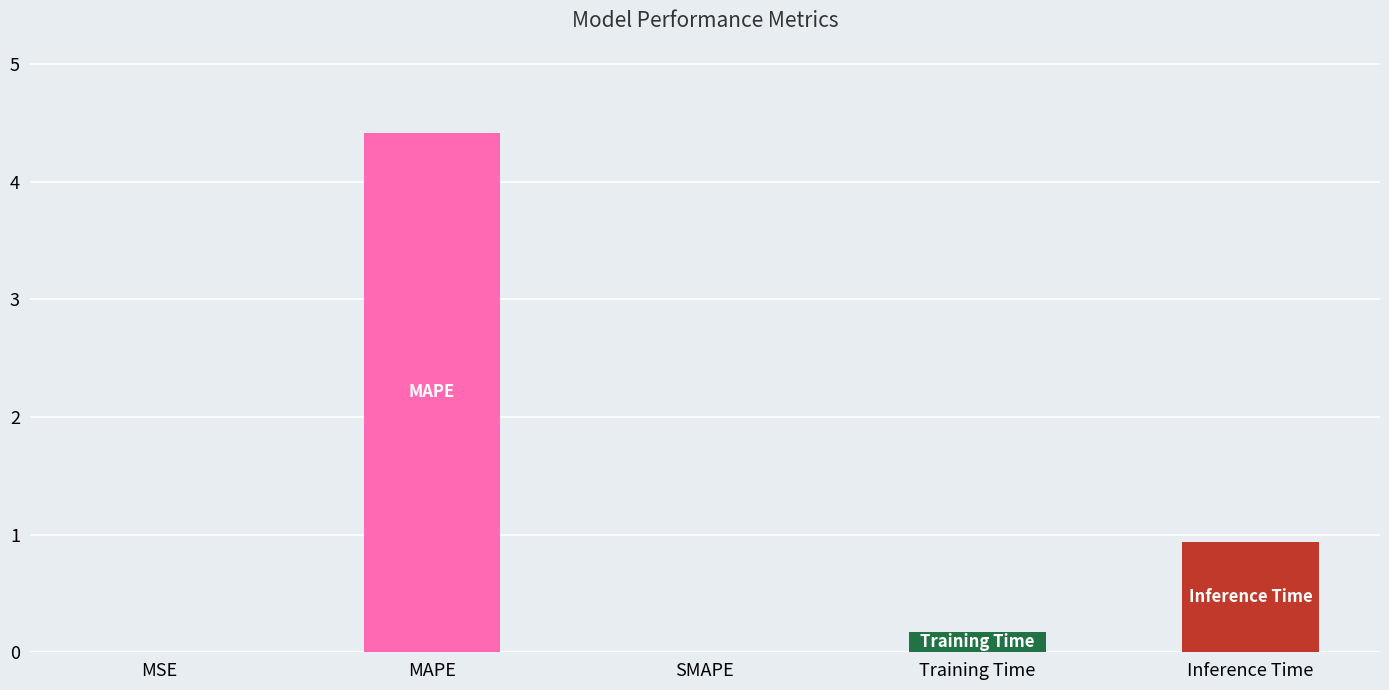

What is the change in value from SMAPE to Inference Time?

+0.9